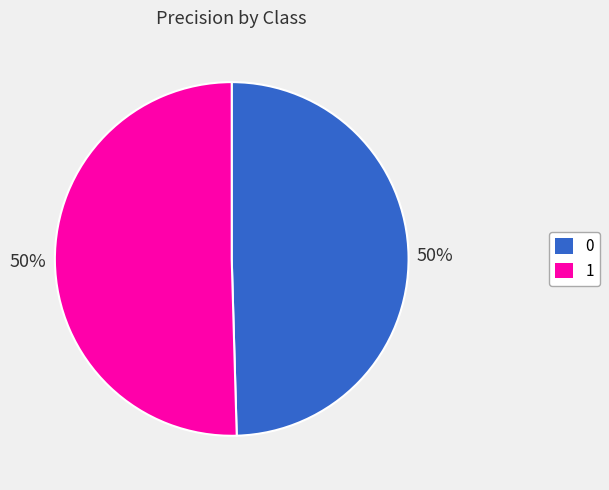

To the nearest percent, what is the average slice percentage?

50%